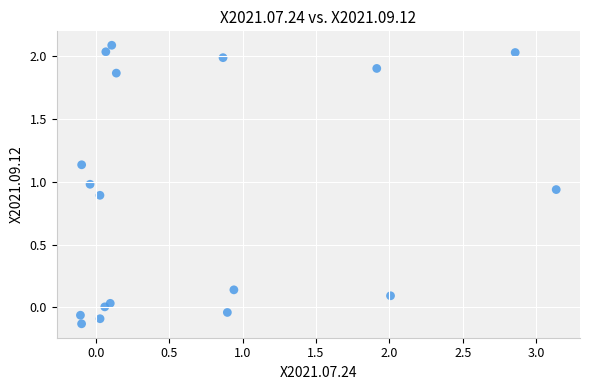

What is the range of X values (max minus min)?

3.2